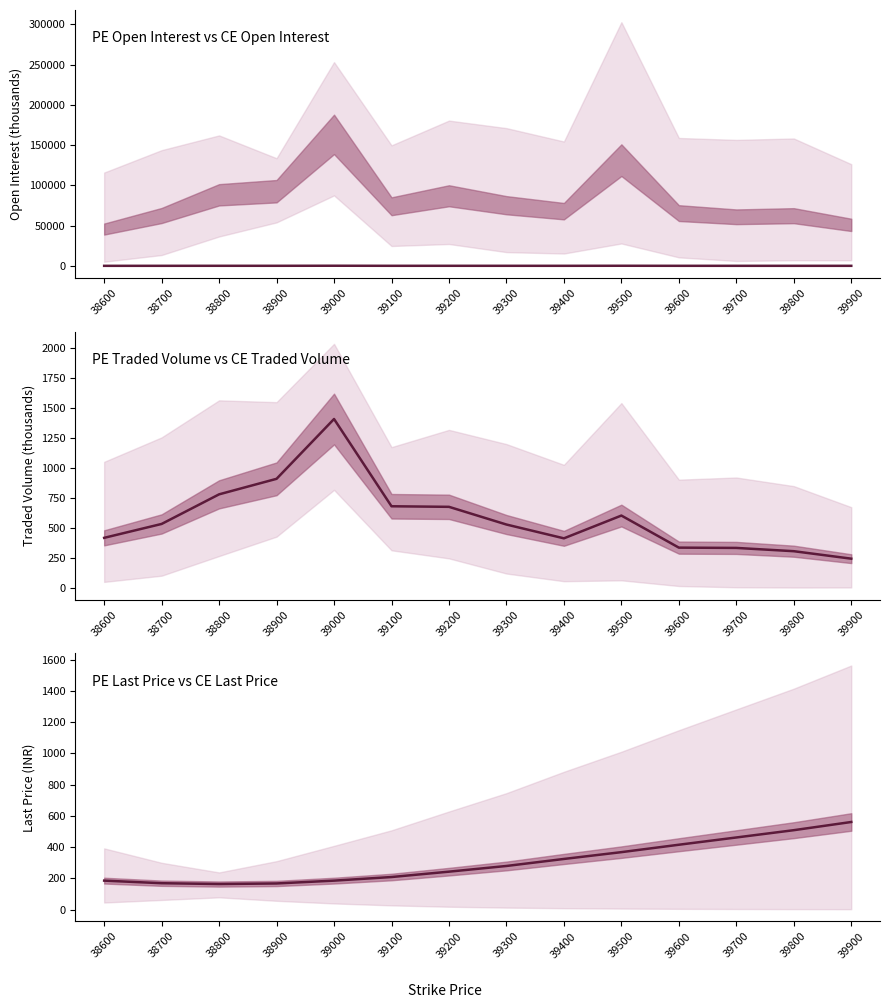

True or false: PE.openInterest (mid) and PE.totalTradedVolume (mid) cross at least once.

False